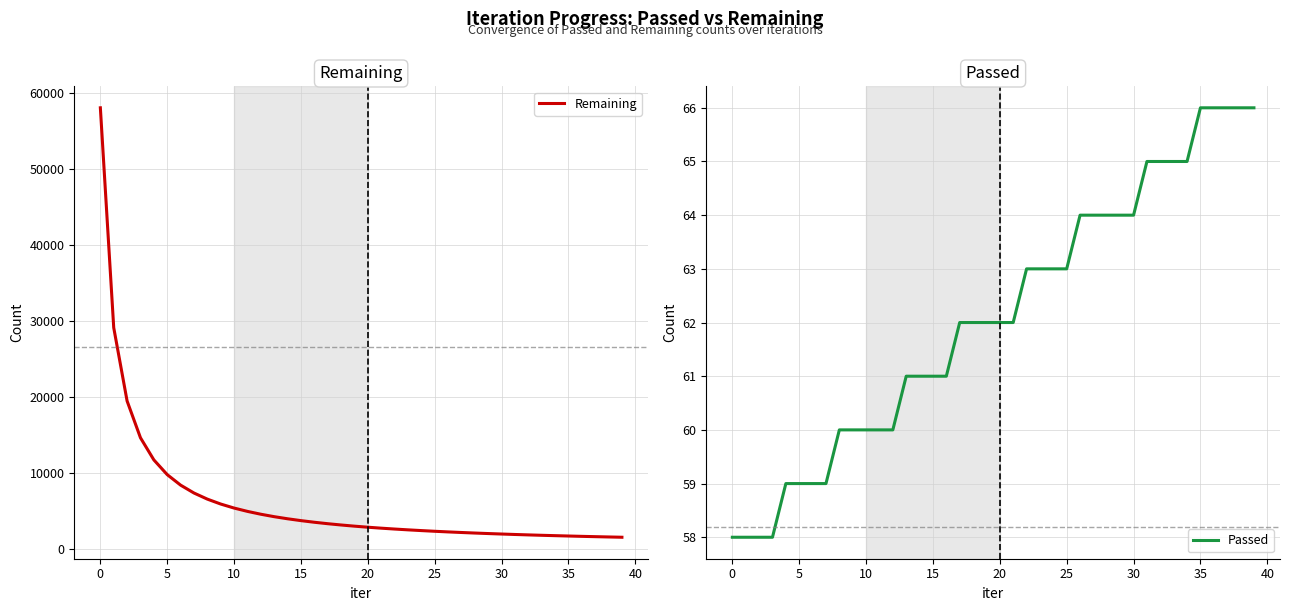

What are all the series names shown in the legend?

Remaining, Passed